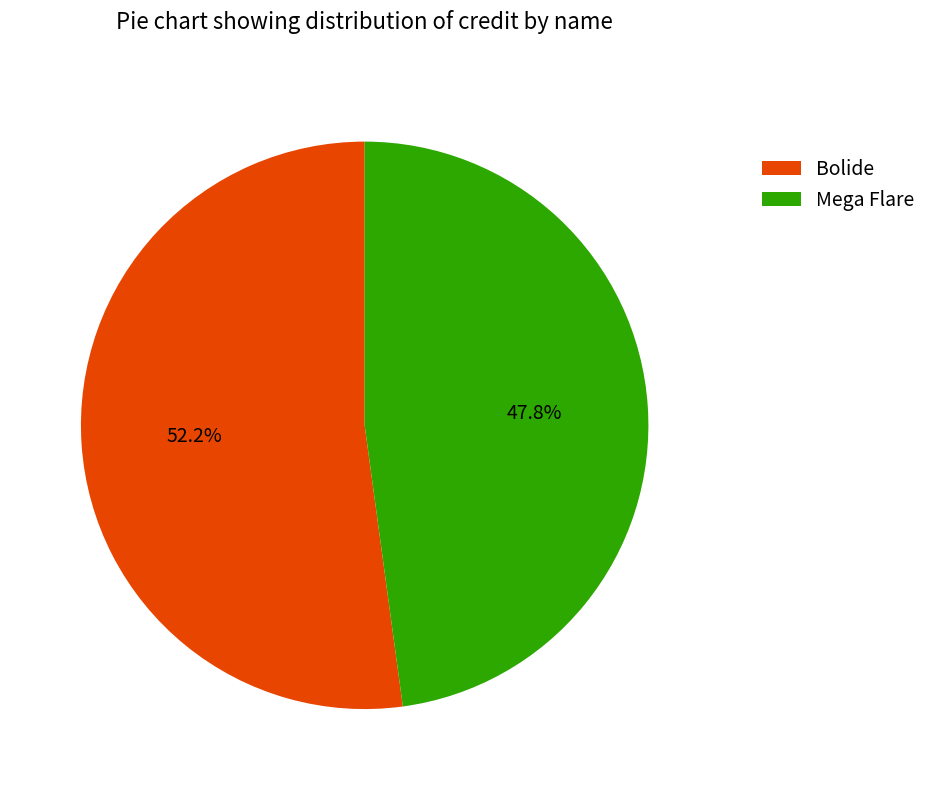

How many slices are in this pie chart?

2